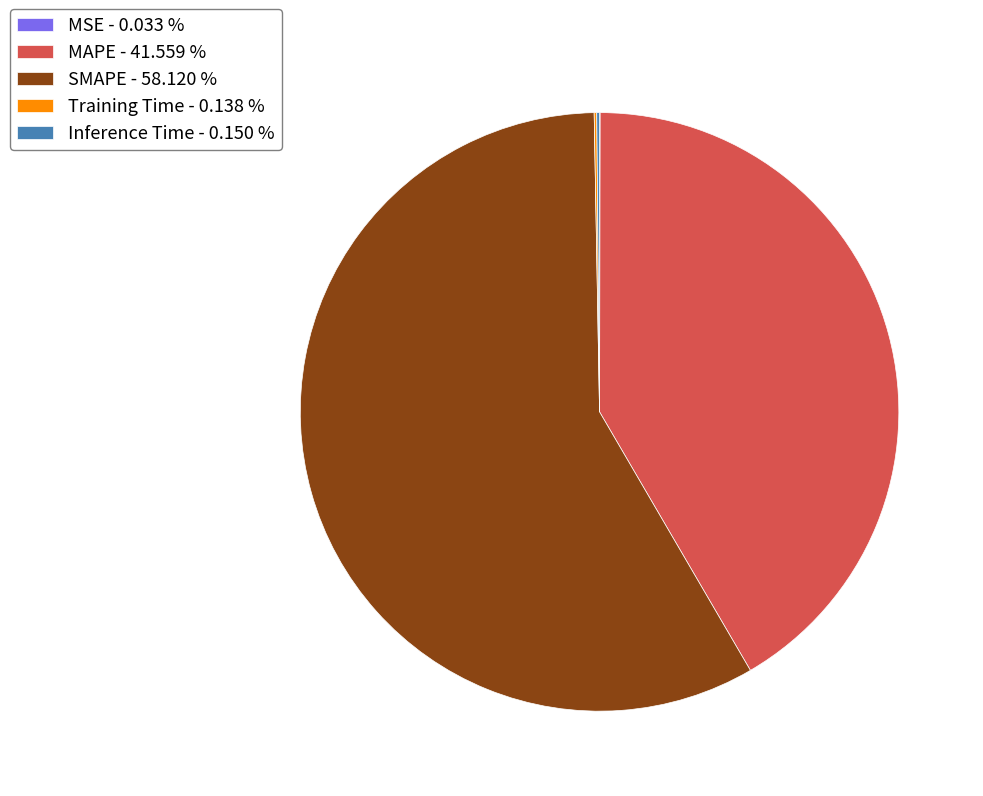

Does any single category account for the majority?

Yes